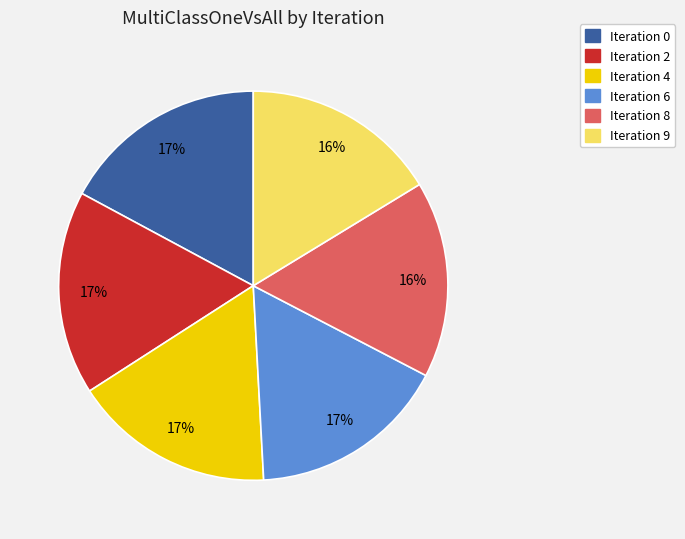

Is there any slice that represents more than half of the pie?

No